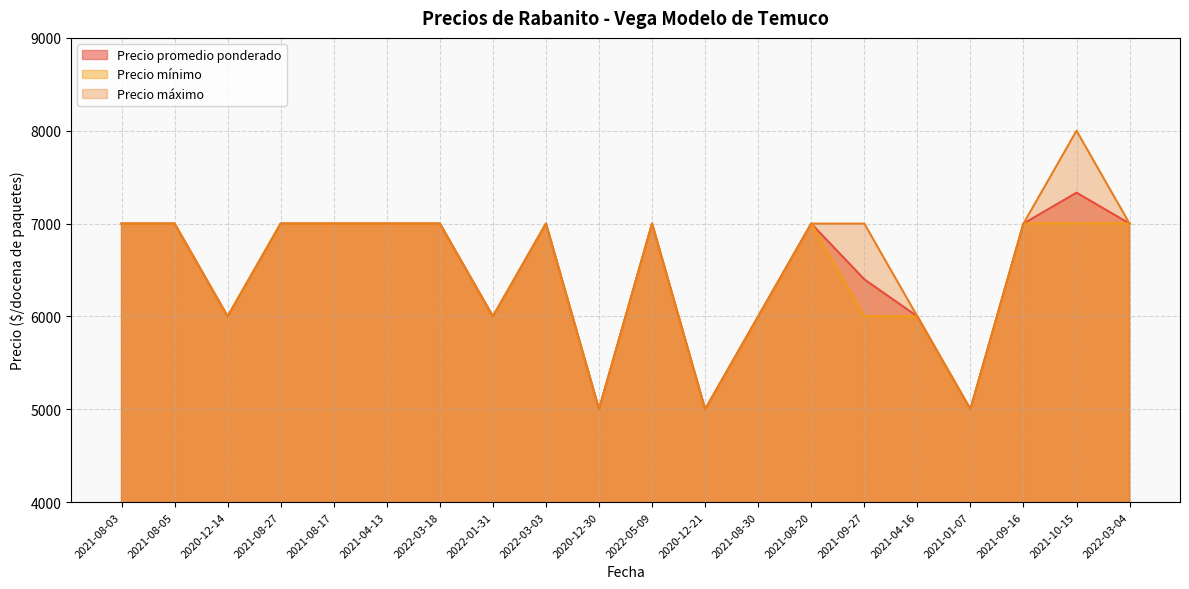

Which series changed the most between 2022-03-18 and 2020-12-30?

Precio promedio ponderado